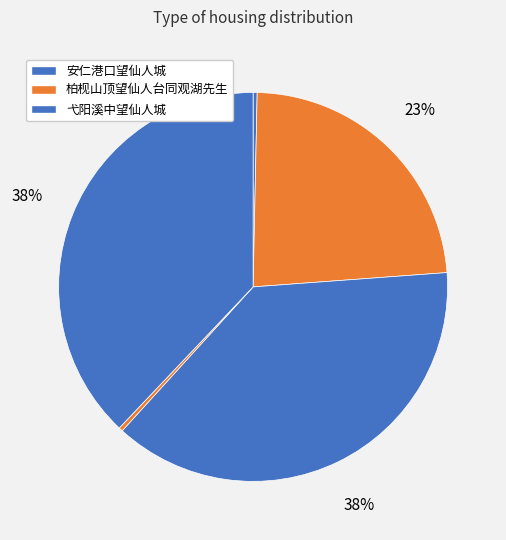

Rank the categories by value from lowest to highest.

弋阳溪中望仙人城 (10349), 安仁港口望仙人城 (10530), 柏枧山顶望仙人台同观湖先生, 安仁港口望仙人城 (1186574), 弋阳溪中望仙人城 (1186690)